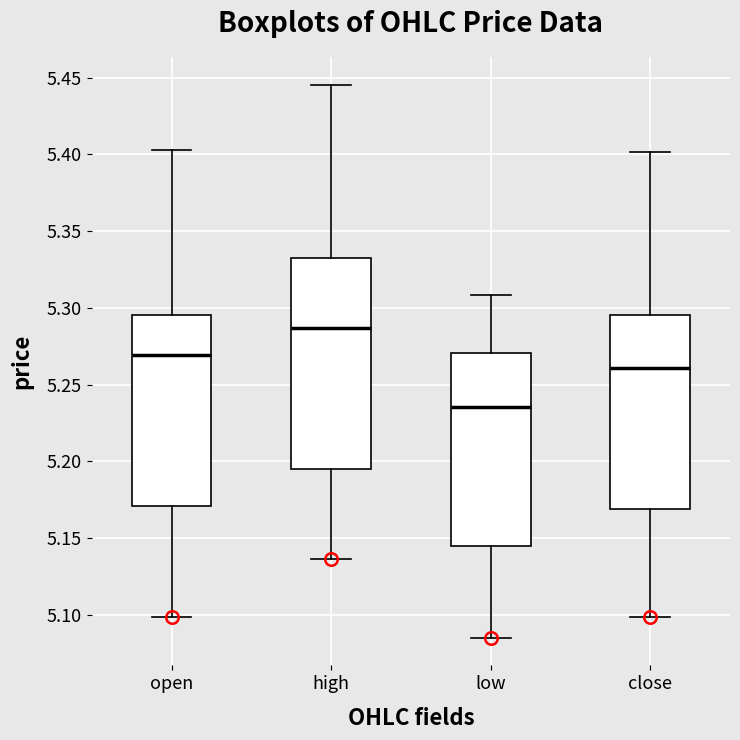

Which box has the lowest median line?

low